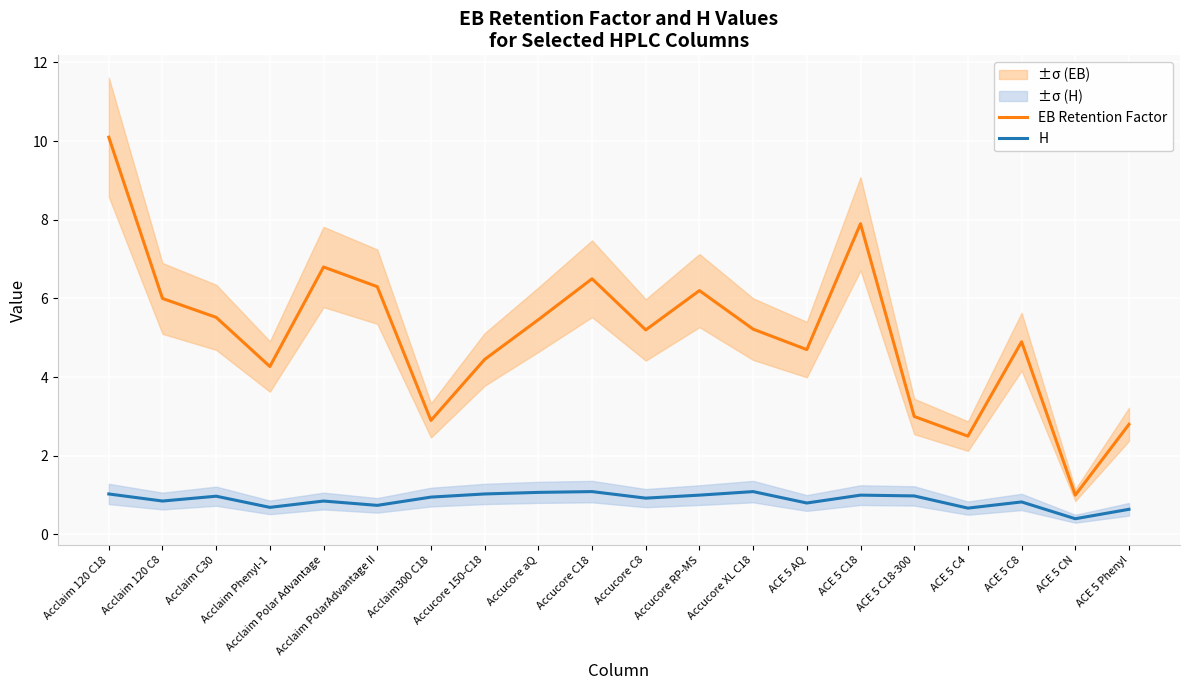

Reading left to right, extract all data points from this chart.

EB Retention Factor: 10.1	6.0	5.5	4.3	6.8	6.3	2.9	4.5	5.5	6.5	5.2	6.2	5.2	4.7	7.9	3.0	2.5	4.9	1.0	2.8
H: 1.0	0.8	1.0	0.7	0.8	0.7	0.9	1.0	1.1	1.1	0.9	1.0	1.1	0.8	1.0	1.0	0.7	0.8	0.4	0.6